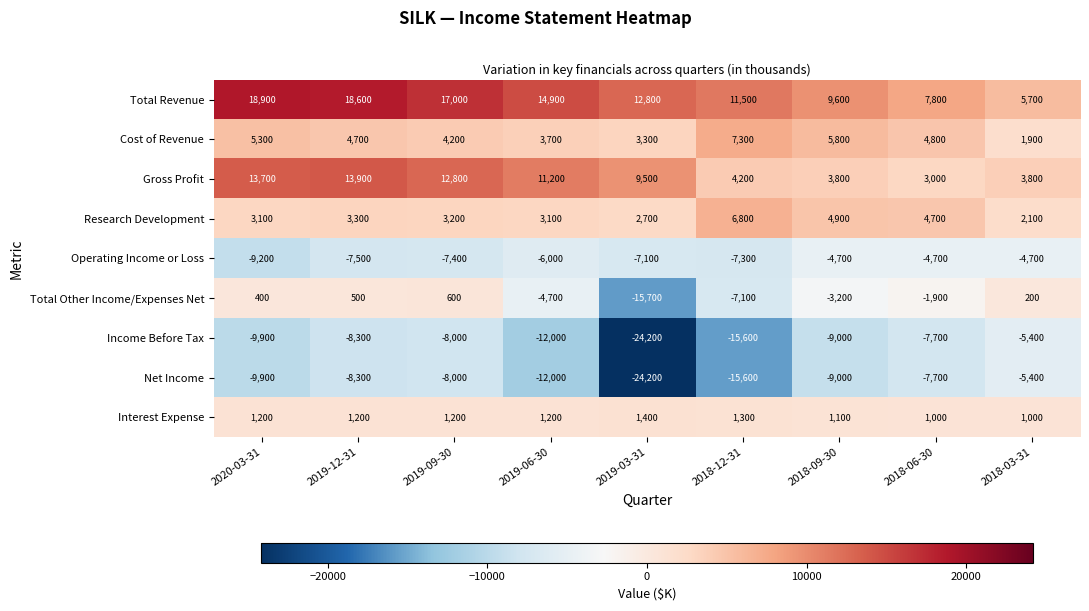

At which category is the sum across all series the highest?

2019-12-31